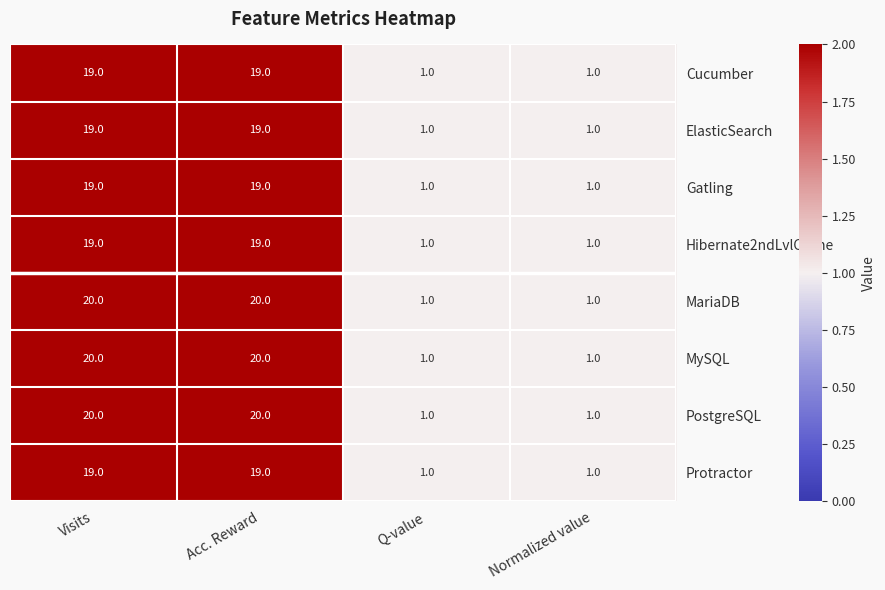

How many ElasticSearch values are between 1 and 19?

4